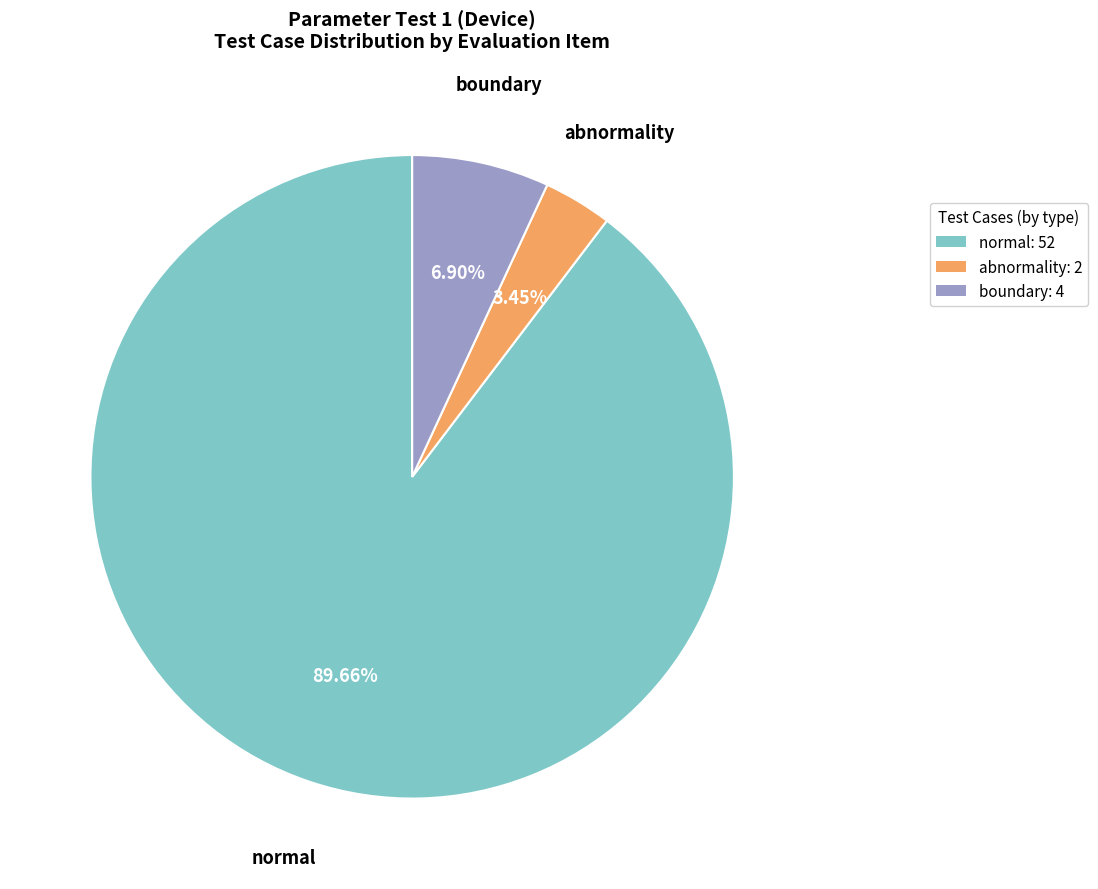

To the nearest percent, what percentage of the pie is abnormality?

3%